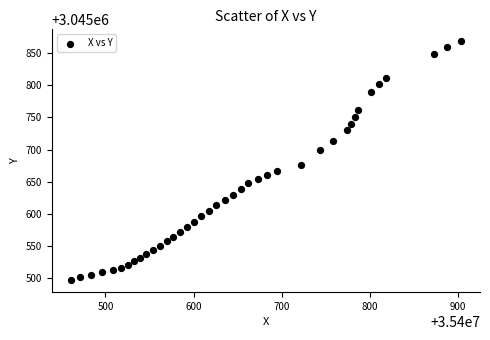

What Y value in the scatter plot is closest to 3045682?

3045676.4